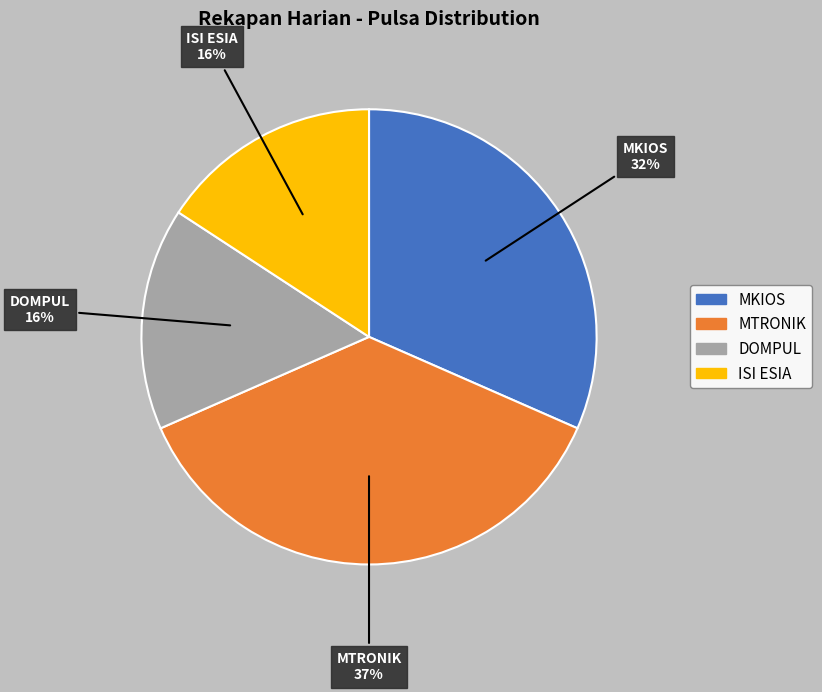

To the nearest percent, what is the difference between the MKIOS and ISI ESIA slice percentages?

16%